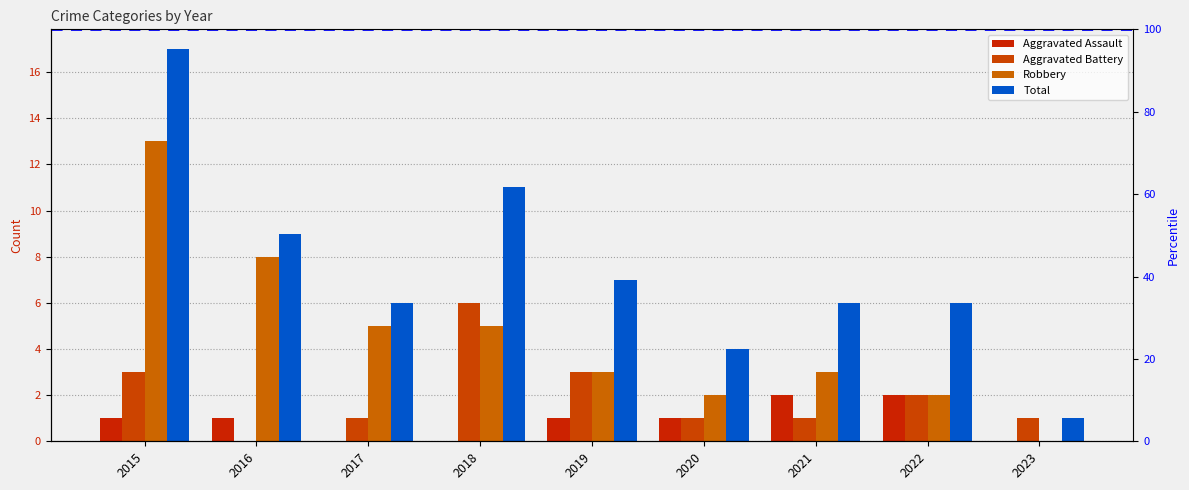

How many bars are there in total?

36